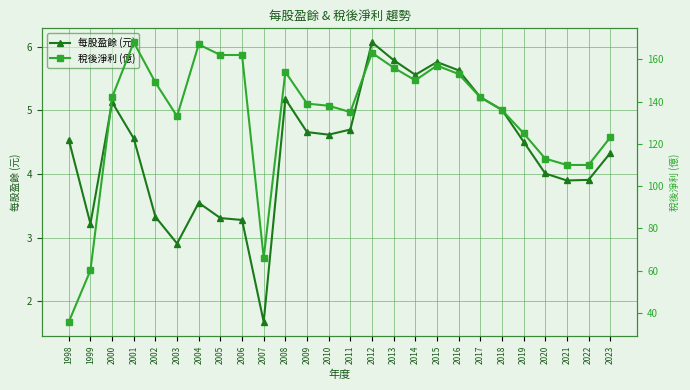

Reading left to right, extract all data points from this chart.

每股盈餘 (元): 4.5	3.2	5.1	4.6	3.3	2.9	3.5	3.3	3.3	1.7	5.2	4.7	4.6	4.7	6.1	5.8	5.6	5.8	5.6	5.2	5.0	4.5	4.0	3.9	3.9	4.3
稅後淨利 (億): 35.8	60.2	142.0	168.0	149.0	133.0	167.0	162.0	162.0	66.1	154.0	139.0	138.0	135.0	163.0	156.0	150.0	157.0	153.0	142.0	136.0	125.0	113.0	110.0	110.0	123.0